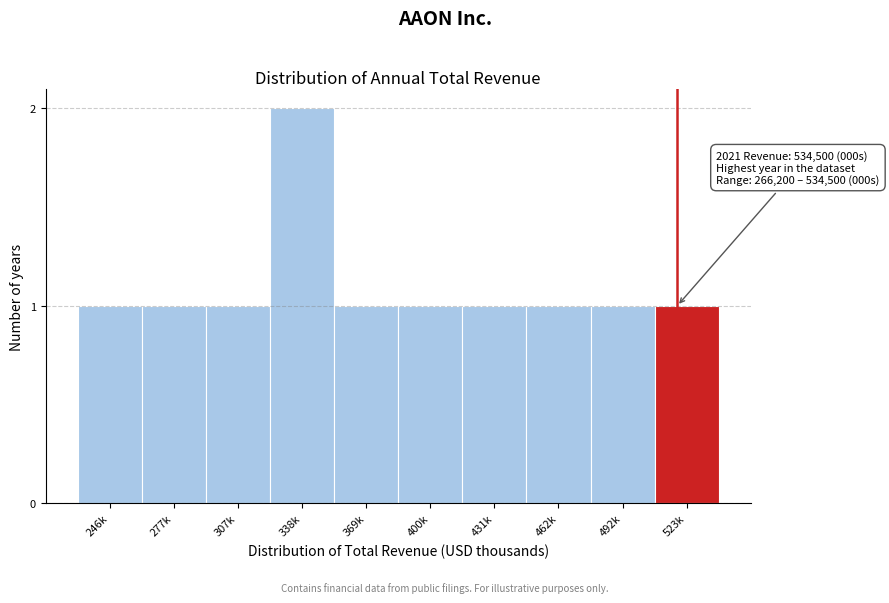

Reading left to right, transcribe all the data shown in this chart.

1	1	1	2	1	1	1	1	1	1